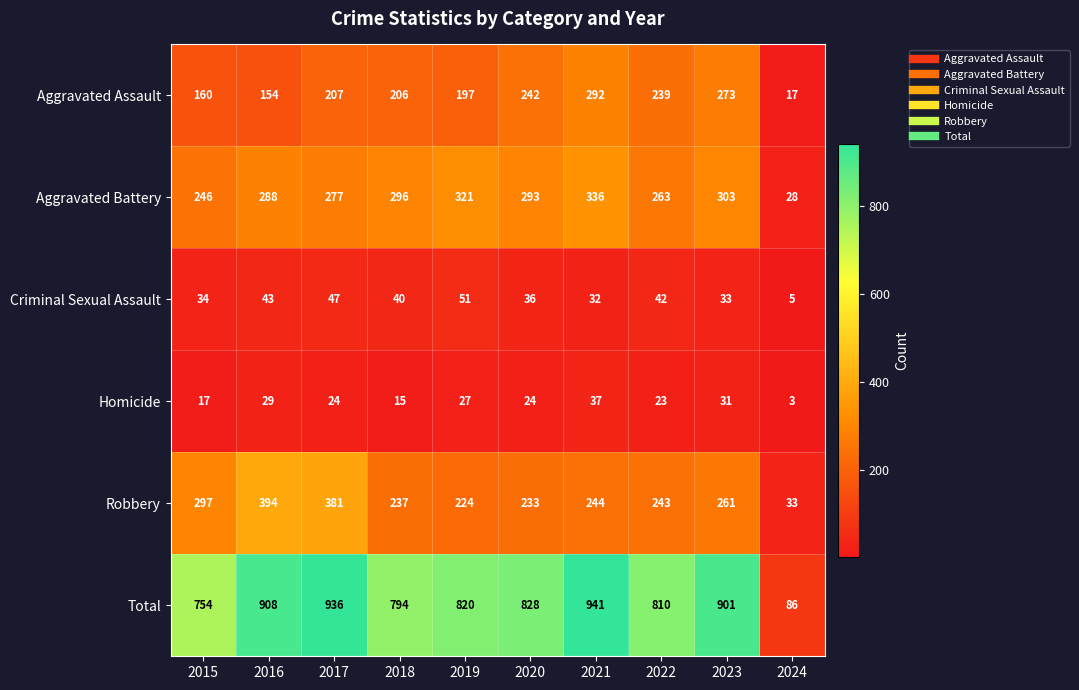

Between 2021 and 2022, which series saw the biggest shift?

Total